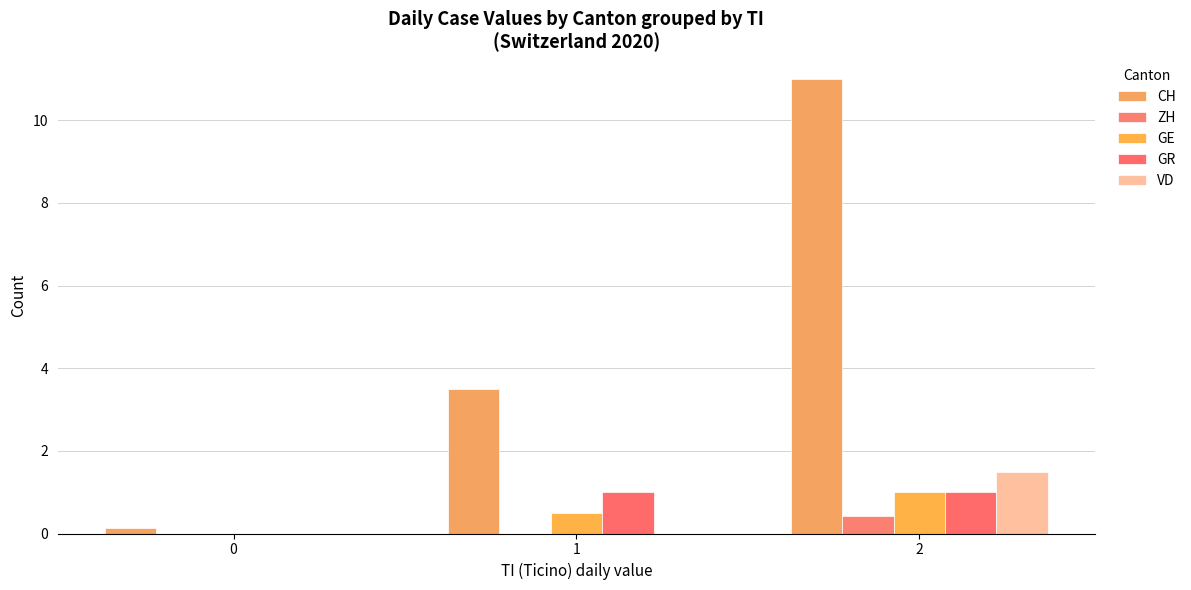

What is the sum of all CH values?

14.6